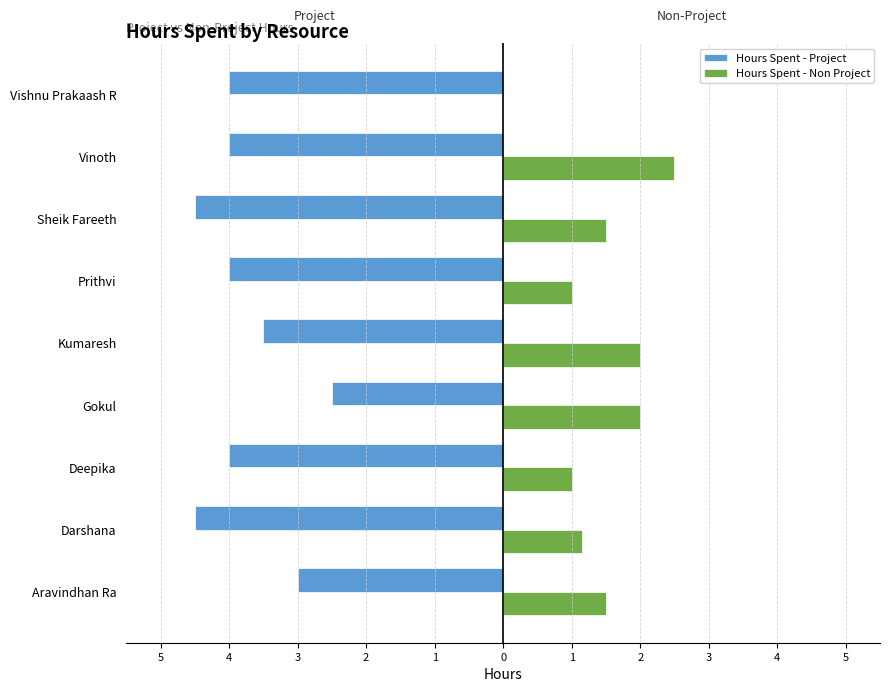

What are all the series names shown in the legend?

Hours Spent - Project, Hours Spent - Non Project